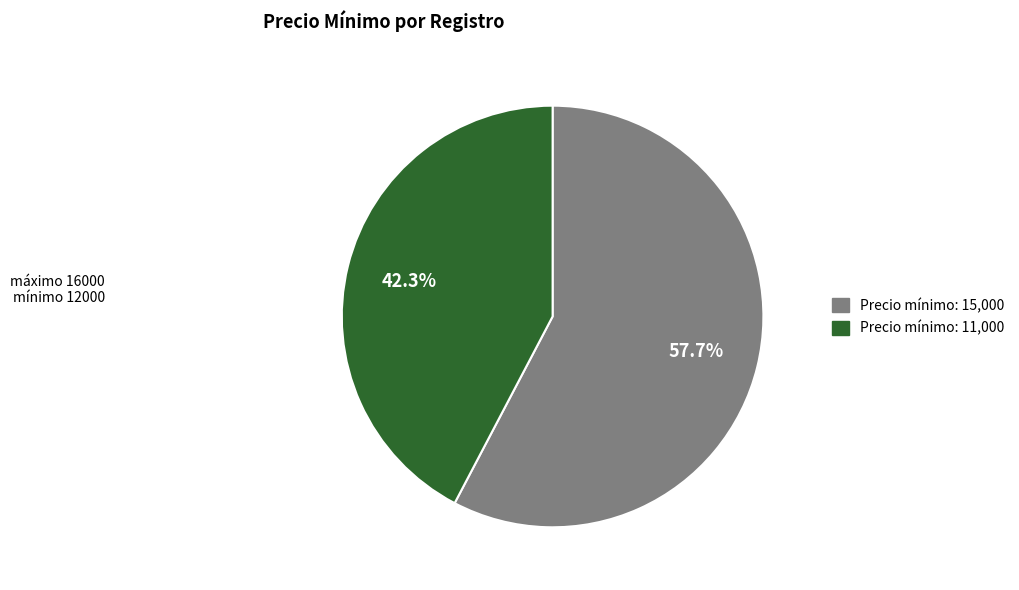

How many segments does this pie chart have?

2